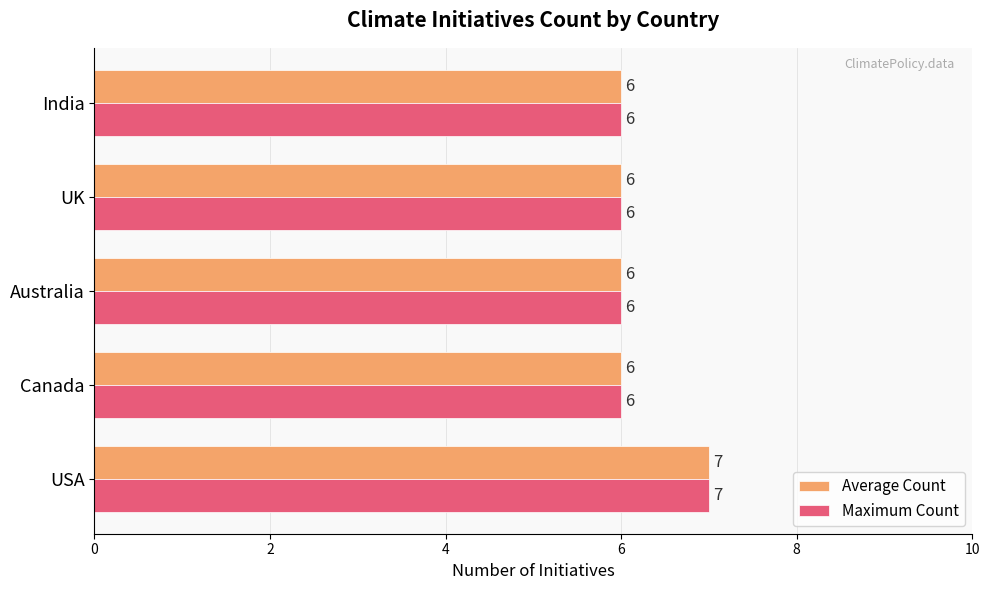

How many distinct data groups are displayed?

2